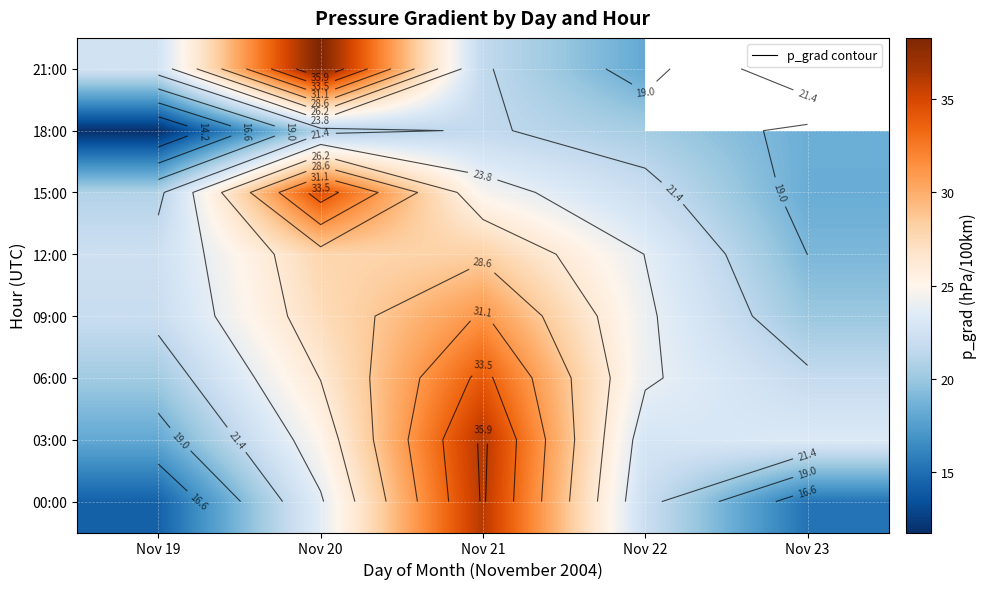

The value of 03:00 at Nov 22 is 22.8. True or false?

True